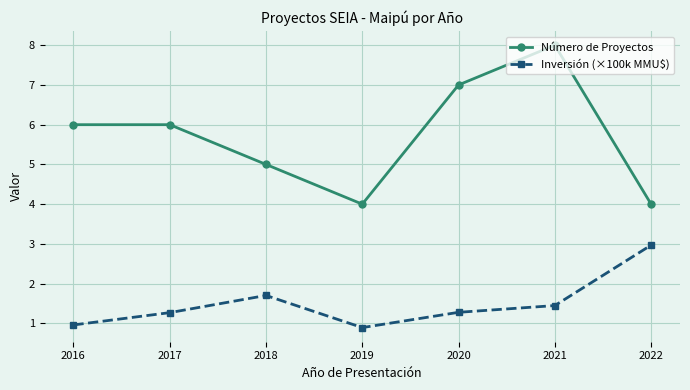

How many interior local valleys does the Inversión (×100k MMU$) series have?

1